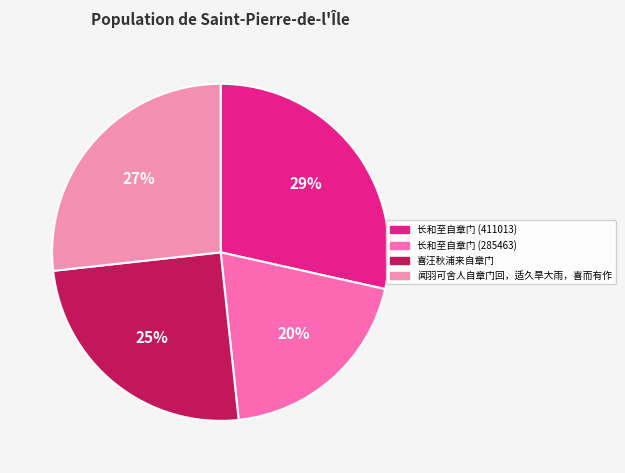

Which slice is the smallest?

长和至自章门 (285463)